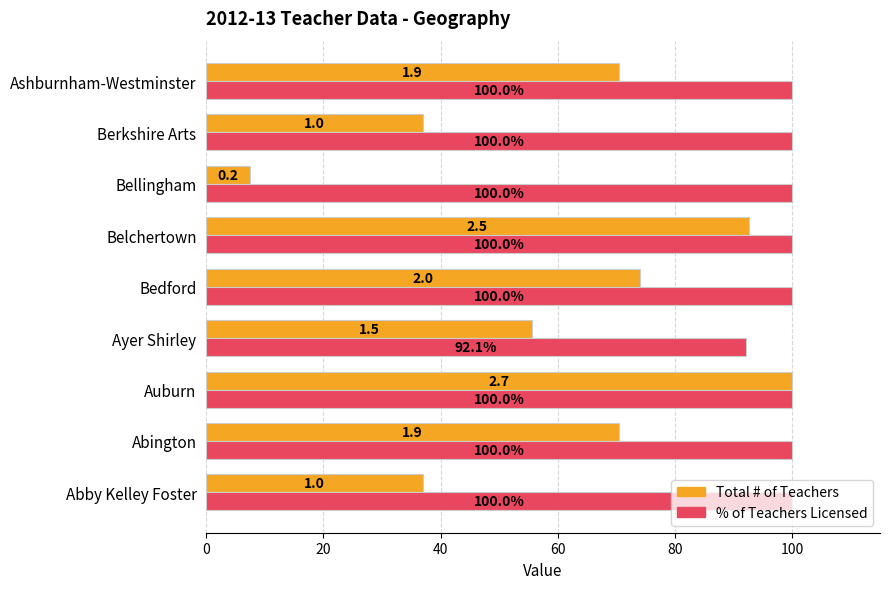

The Total # of Teachers series shows 92.6 at Belchertown. True or false?

True